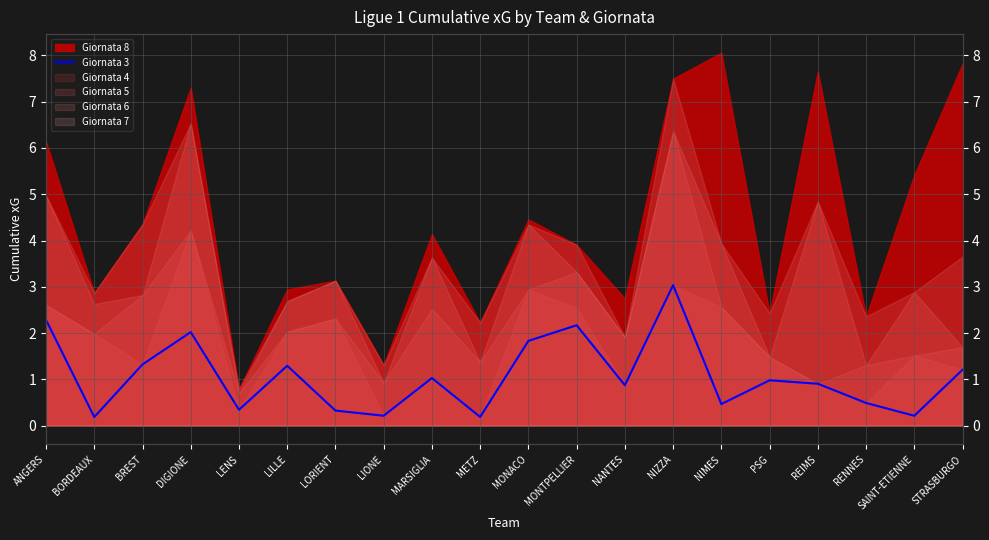

What is the minimum value shown in the chart?

0.2